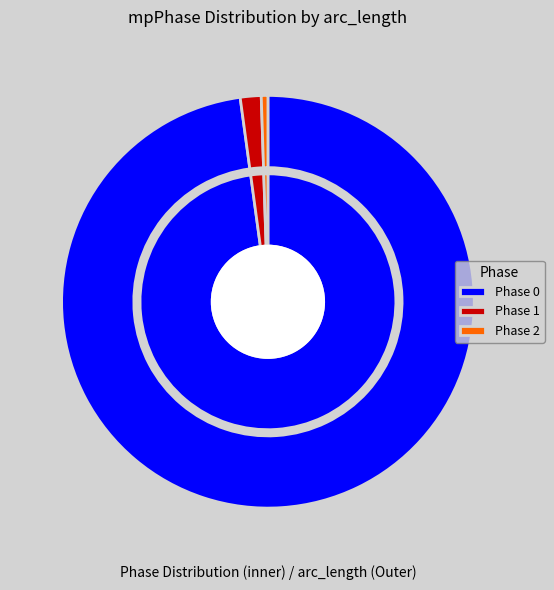

To the nearest percent, what is the combined percentage of mpPhase_1 and mpPhase_2?

2%